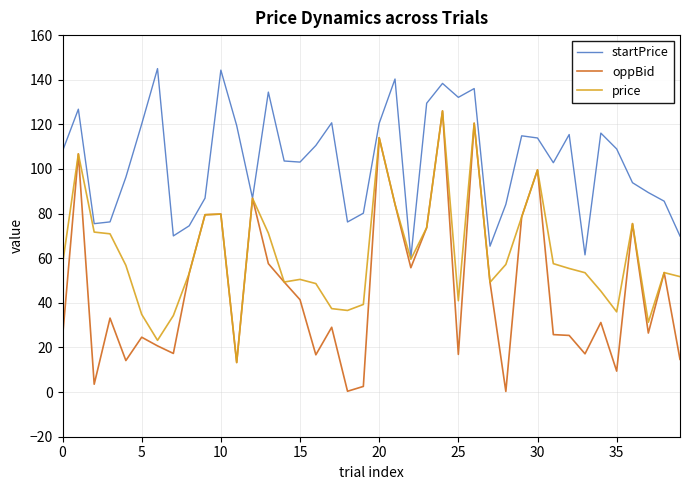

What is the difference between the maximum and minimum values in the price series?

112.8